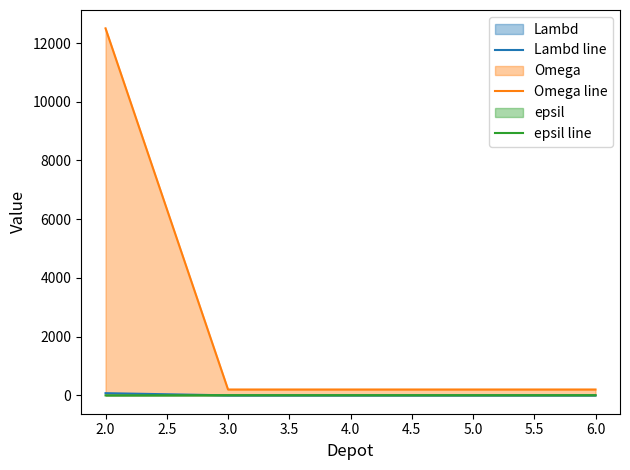

True or false: Omega line and epsil line intersect in this chart.

False